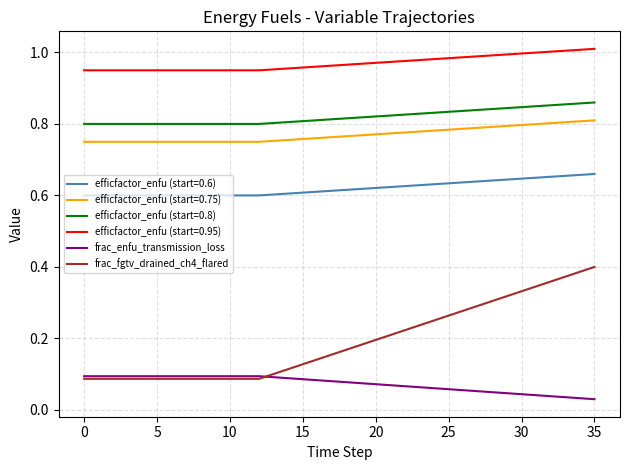

Which series has the largest total across all categories?

efficfactor_enfu (start=0.95)